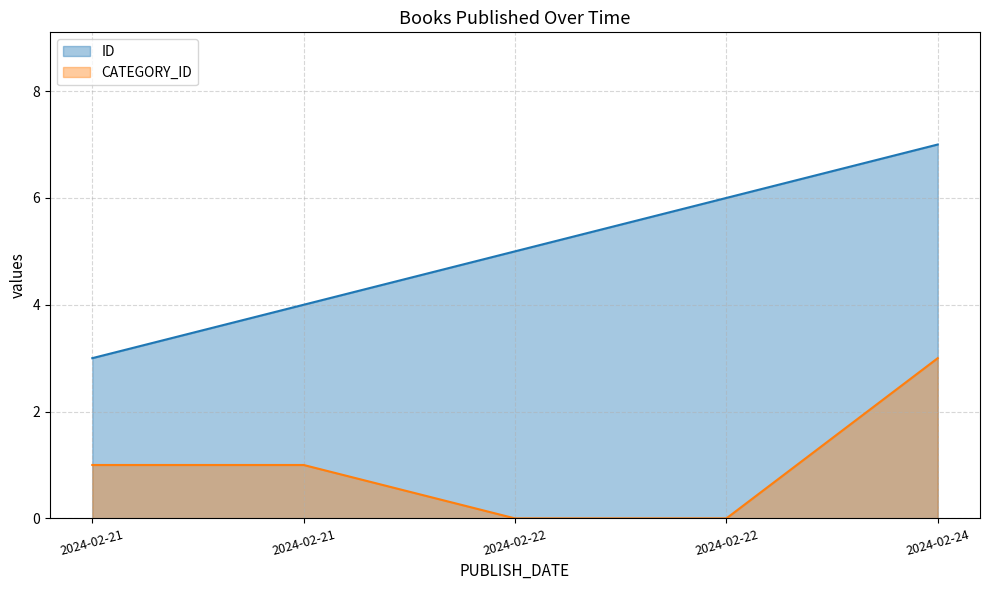

The value of ID at 2024-02-24 is 7. True or false?

True